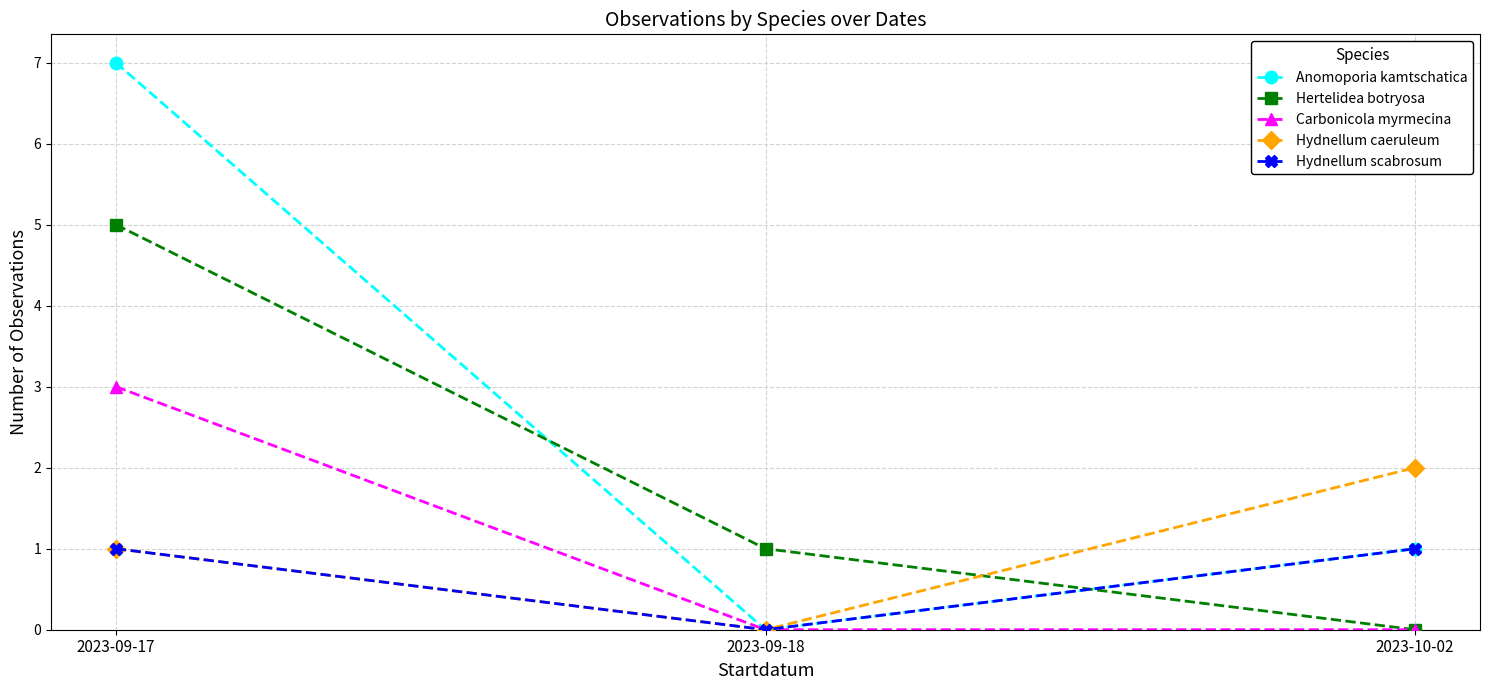

Is the value of Anomoporia kamtschatica at 2023-10-02 greater than the value of Hydnellum scabrosum at 2023-09-18?

Yes